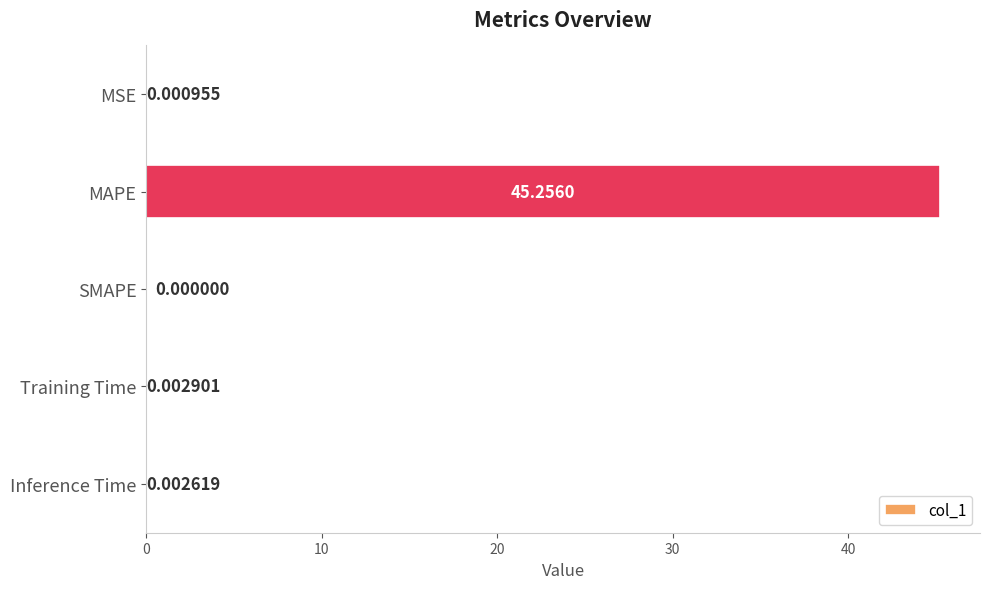

How many values are above zero?

4